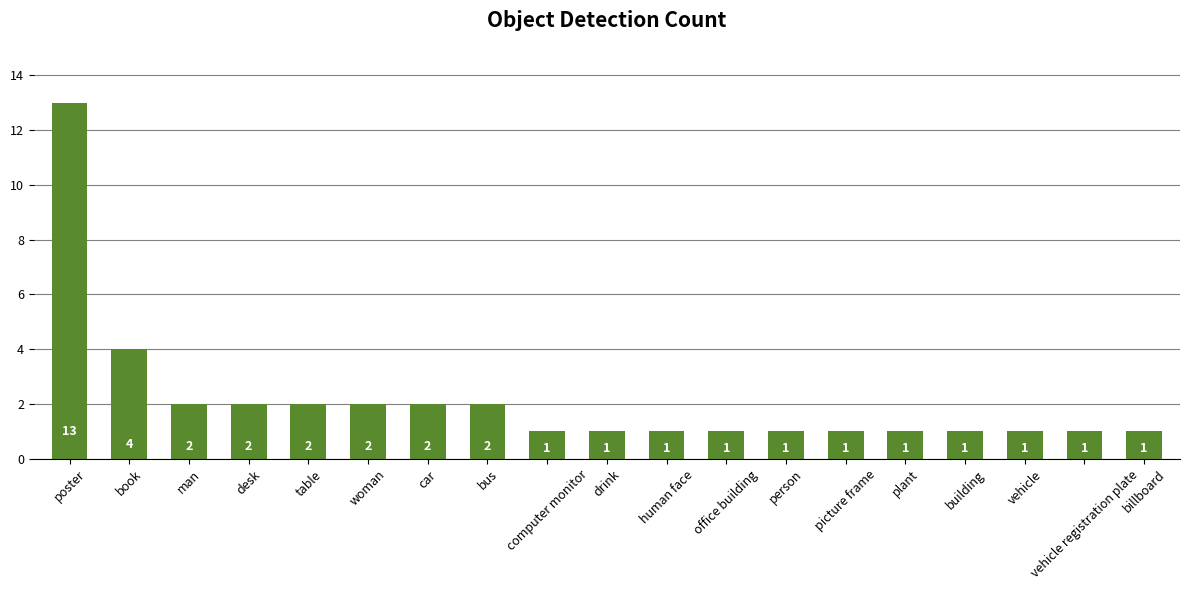

How many values exceed 1?

8